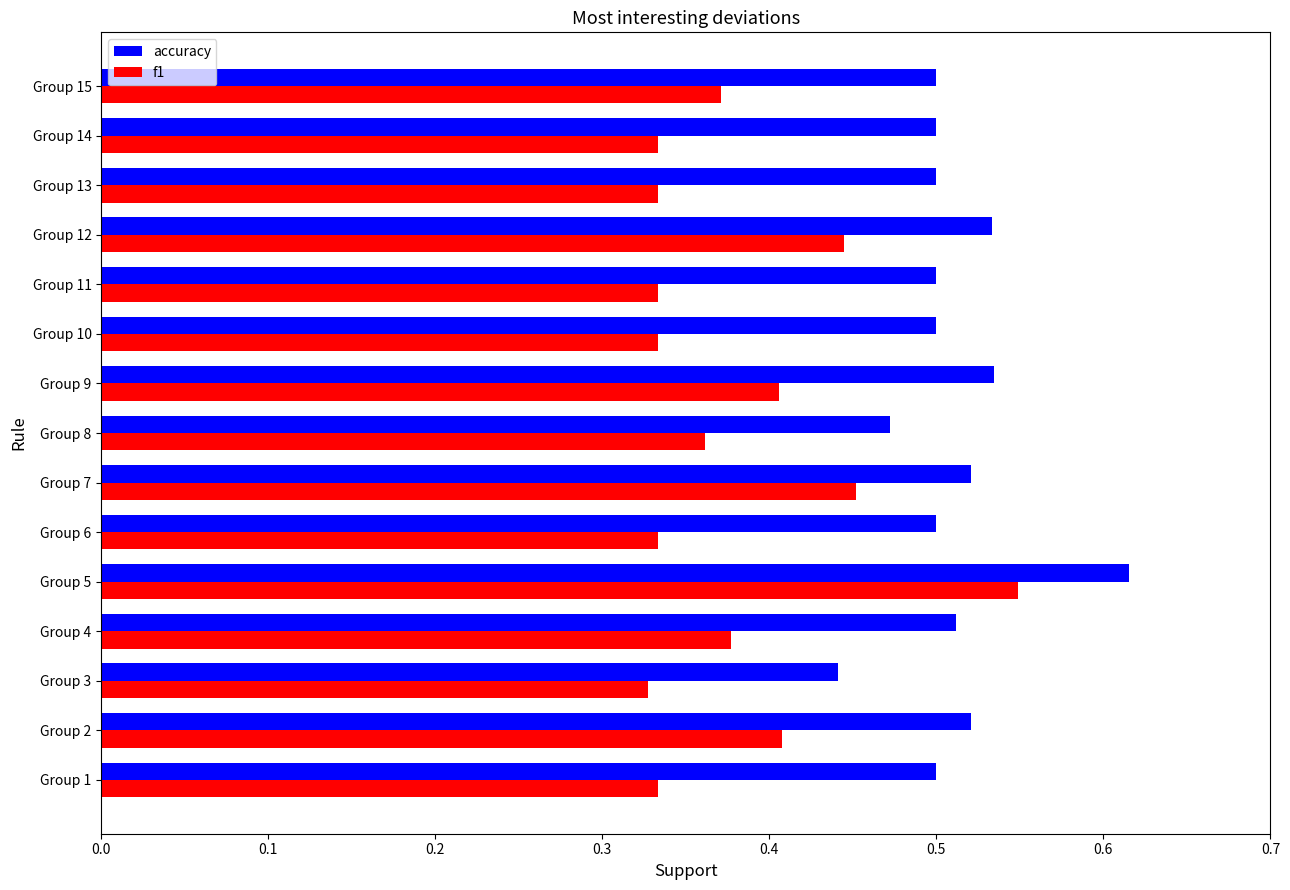

What is the difference between the maximum and minimum values in the f1 series?

0.2